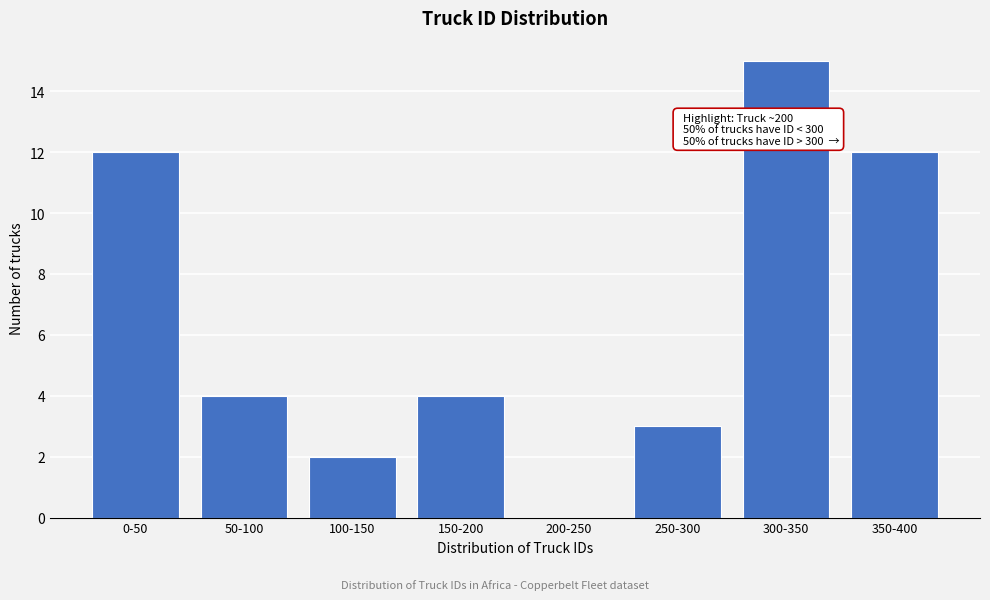

Reading left to right, transcribe all the data shown in this chart.

0-50=12	50-100=4	100-150=2	150-200=4	200-250=0	250-300=3	300-350=15	350-400=12